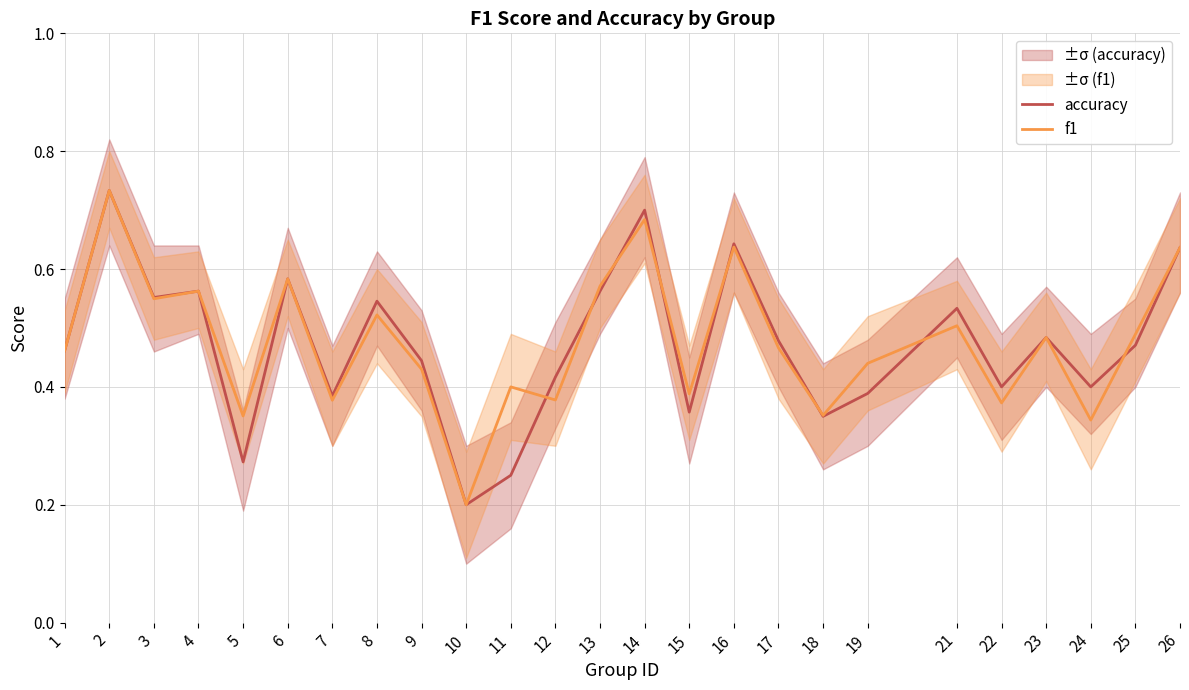

At which label does f1 reach its minimum?

10